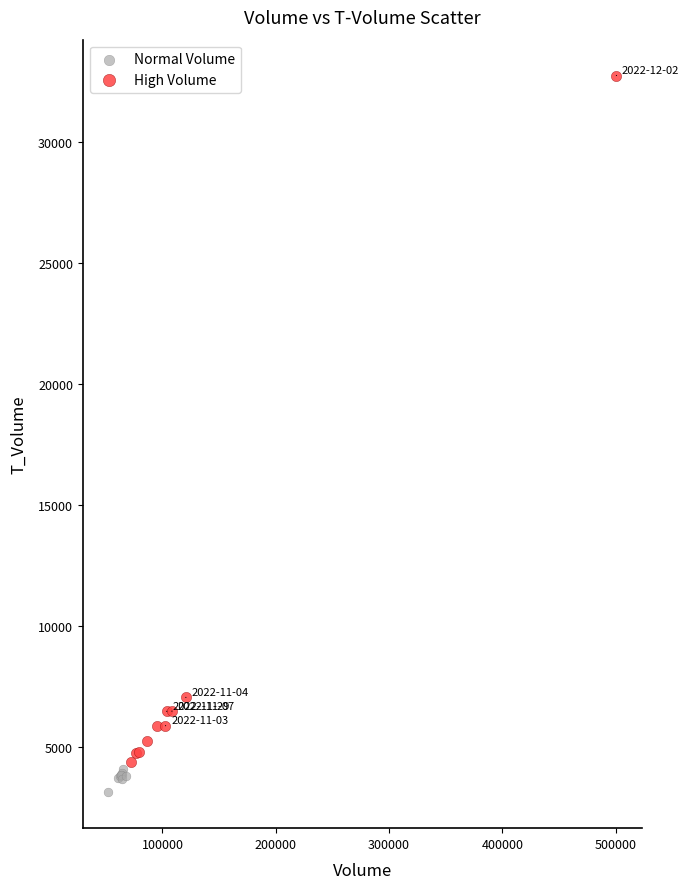

Which series contains the highest Y value?

High Volume